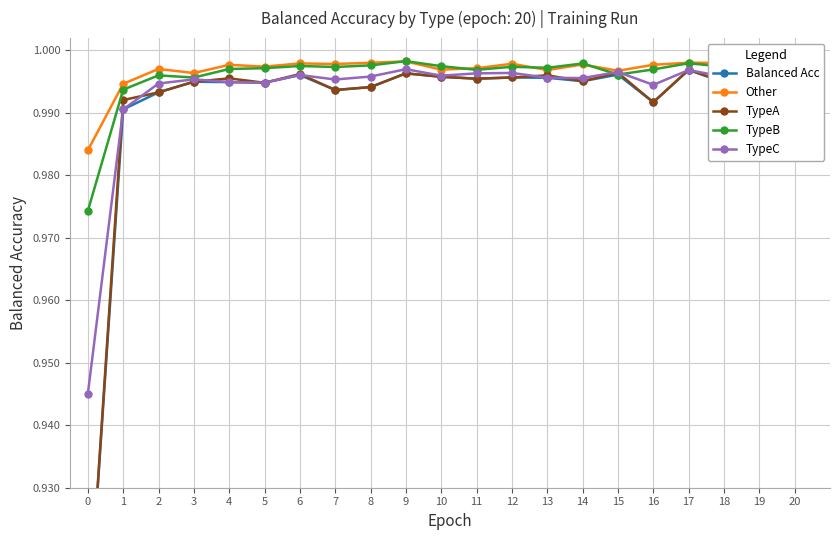

How many lines are shown in the chart?

5